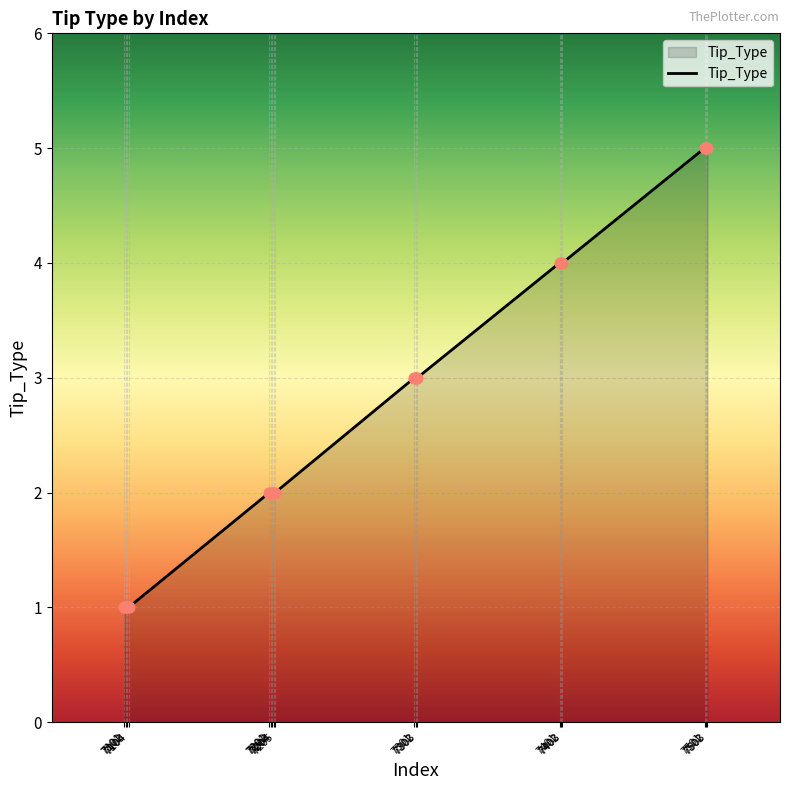

What is the change in value from 7202 to 7303?

+1